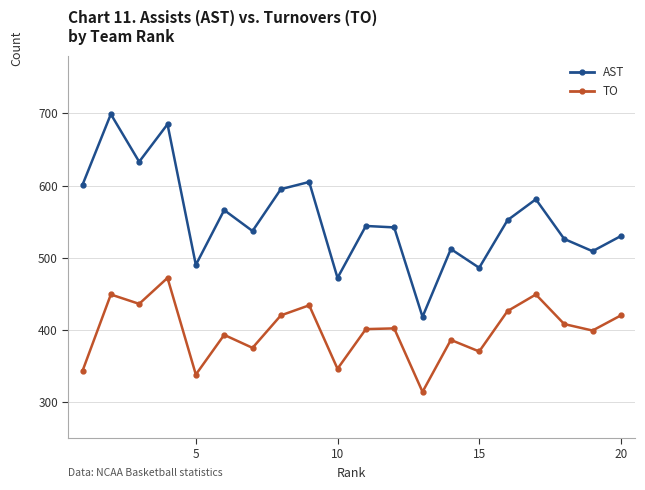

Which series has the largest total across all categories?

AST